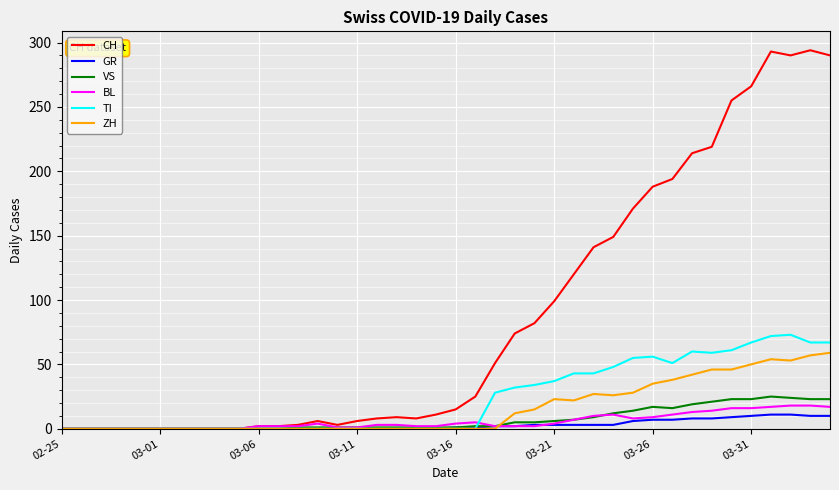

What is the maximum value for CH?

294